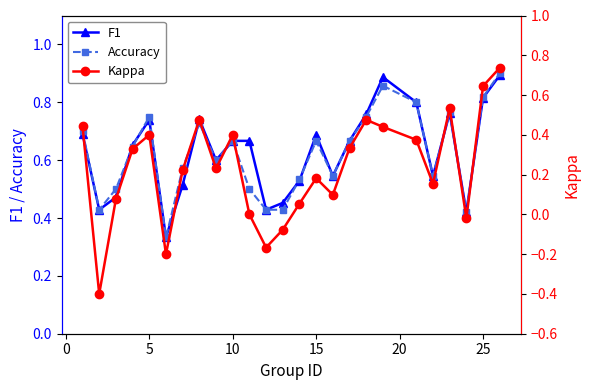

Count the F1 values in the range 0 to 1.

25